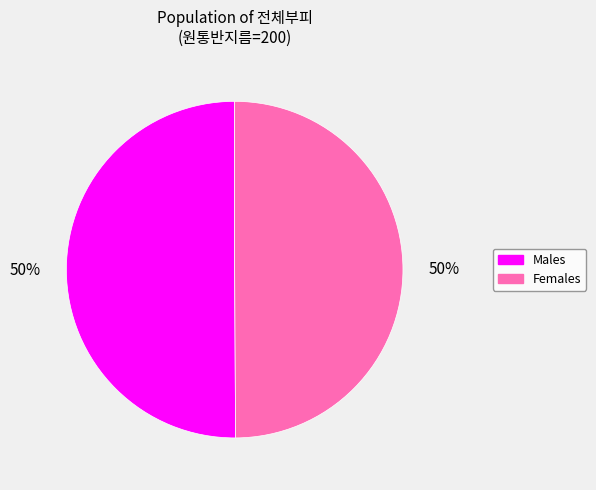

Count the number of slices in the pie.

2